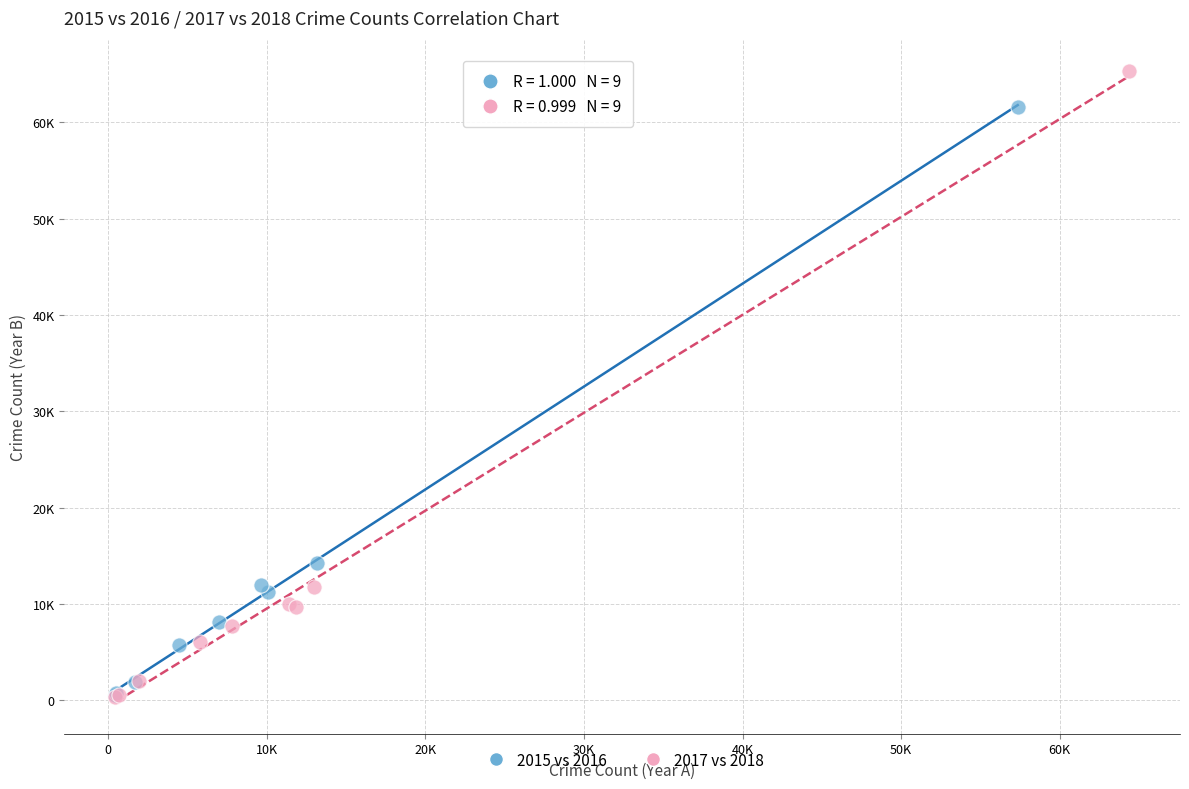

Which series has the widest spread of Y values?

2017 vs 2018